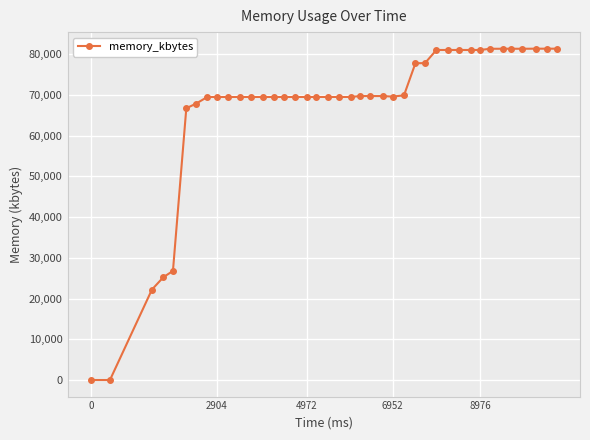

What is the difference between the second highest and minimum values?

81352